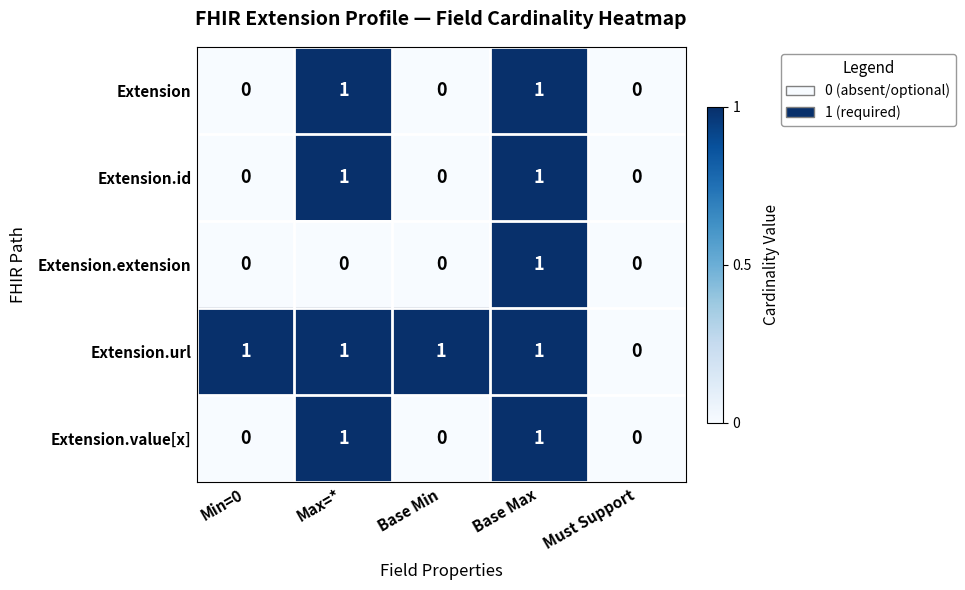

Reading left to right, what are all the values shown in this chart?

Extension: Min=0=0	Max=*=1	Base Min=0	Base Max=1	Must Support=0
Extension.id: Min=0=0	Max=*=1	Base Min=0	Base Max=1	Must Support=0
Extension.extension: Min=0=0	Max=*=0	Base Min=0	Base Max=1	Must Support=0
Extension.url: Min=0=1	Max=*=1	Base Min=1	Base Max=1	Must Support=0
Extension.value[x]: Min=0=0	Max=*=1	Base Min=0	Base Max=1	Must Support=0